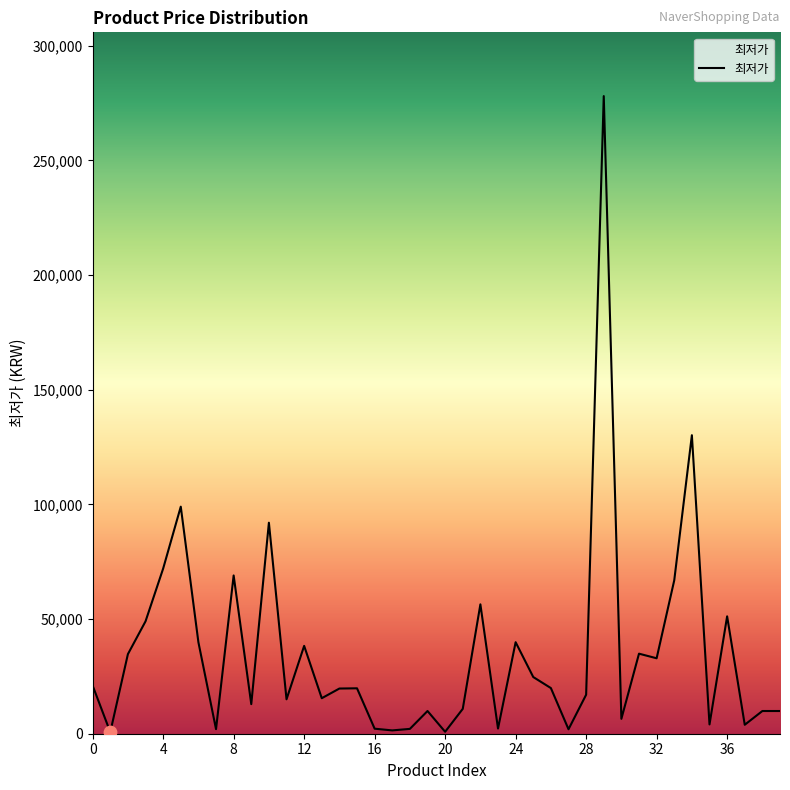

What is the difference between the maximum and minimum values?

277310